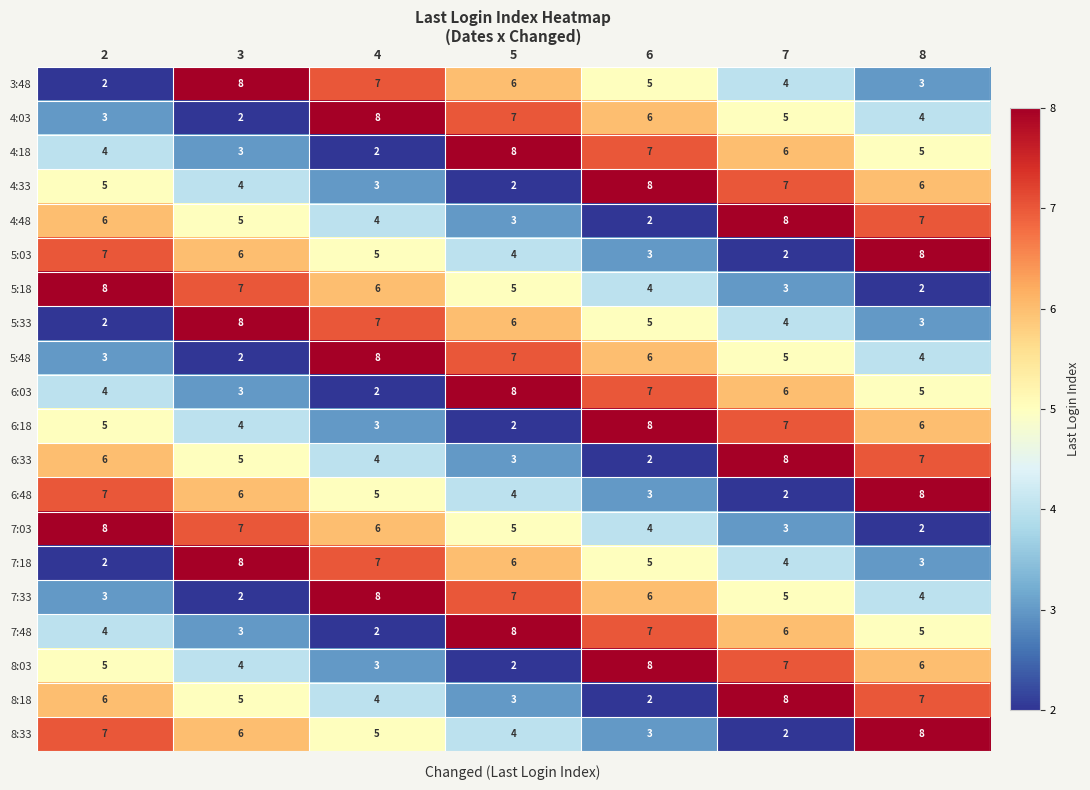

What is the greatest value displayed?

8